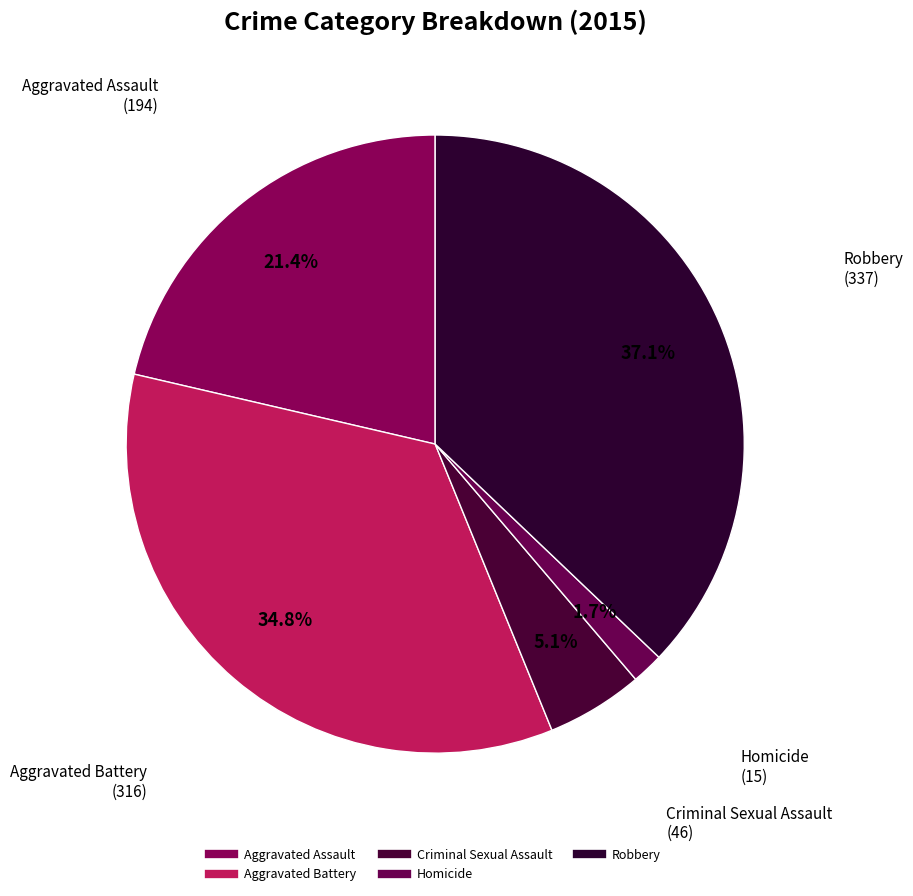

What percentage do Criminal Sexual Assault and Robbery together represent?

42.2%